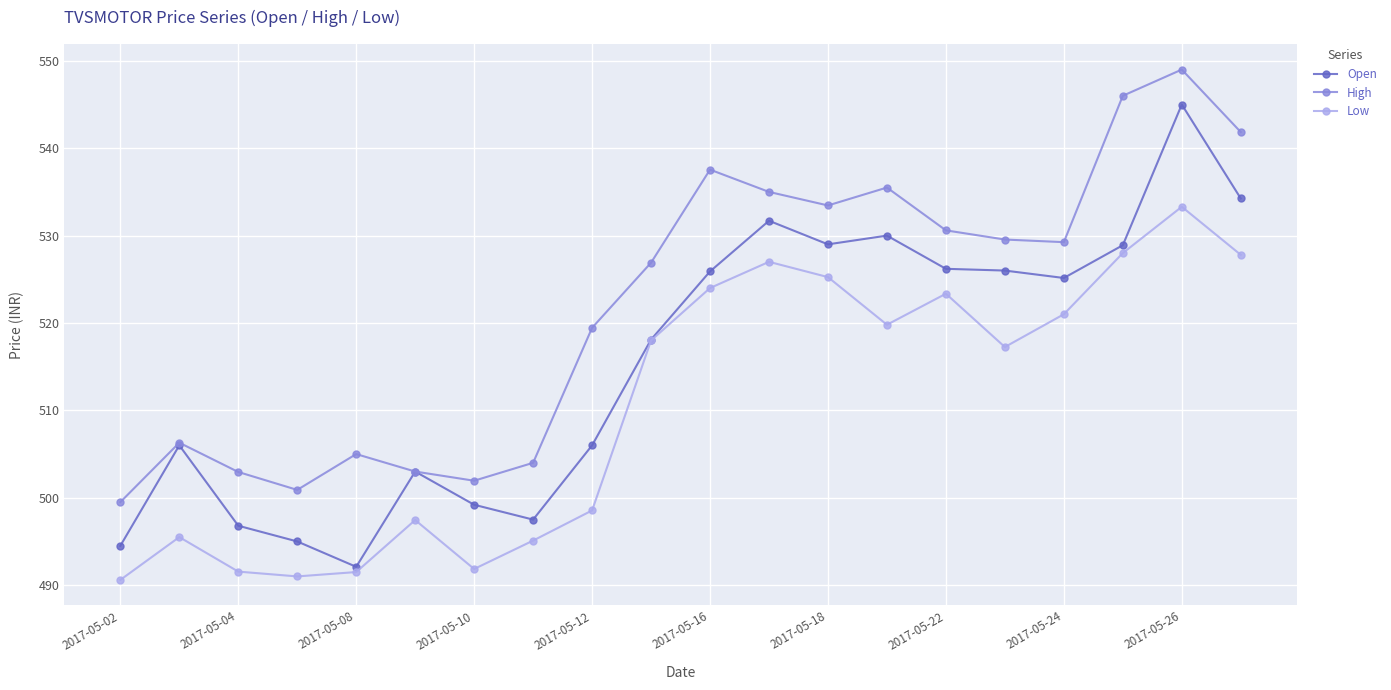

How many data points in Open are less than 525?

10